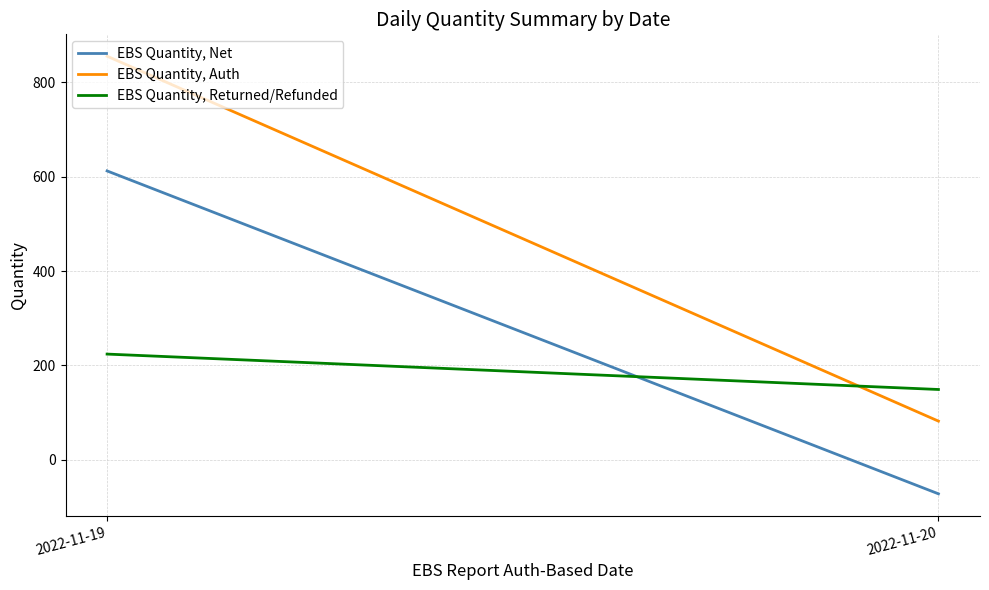

How many categories are shown in the chart?

2